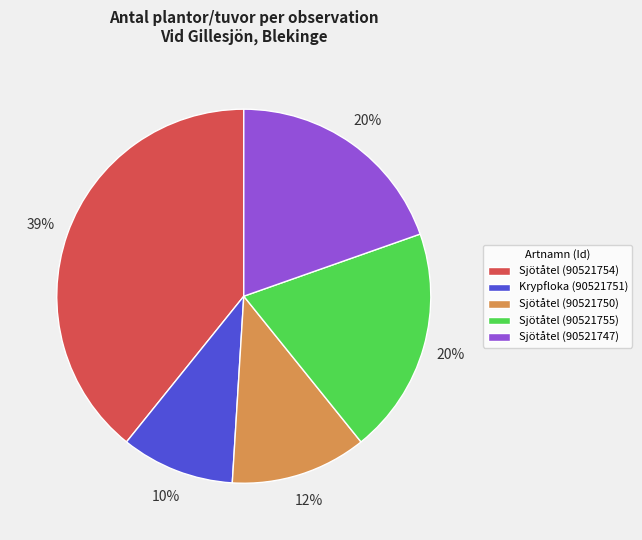

To the nearest percent, what portion does Sjötåtel (90521750) represent?

12%